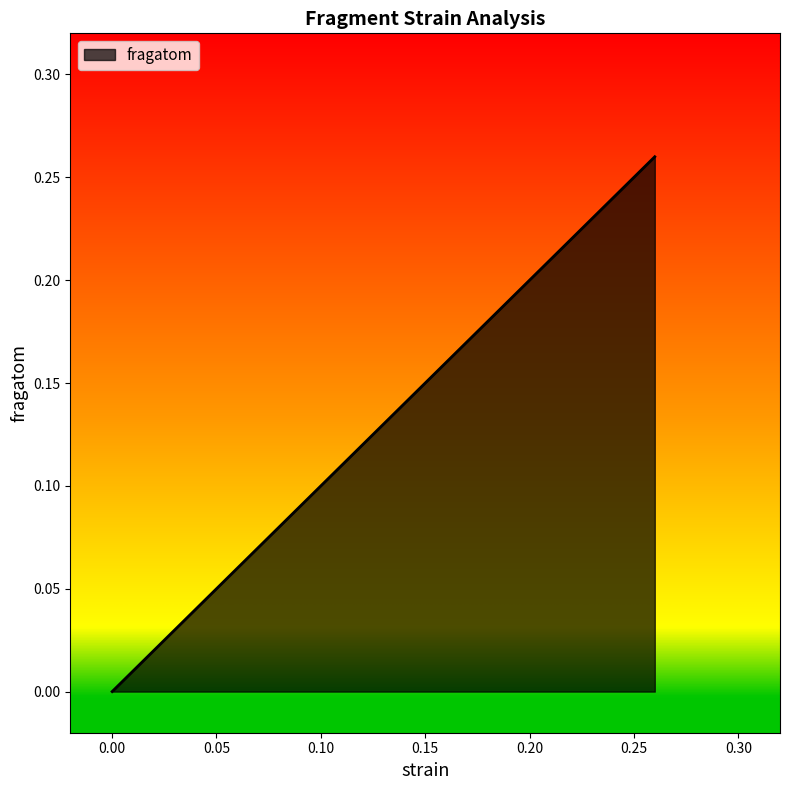

What is the label of the 3rd point from the left?

0.26